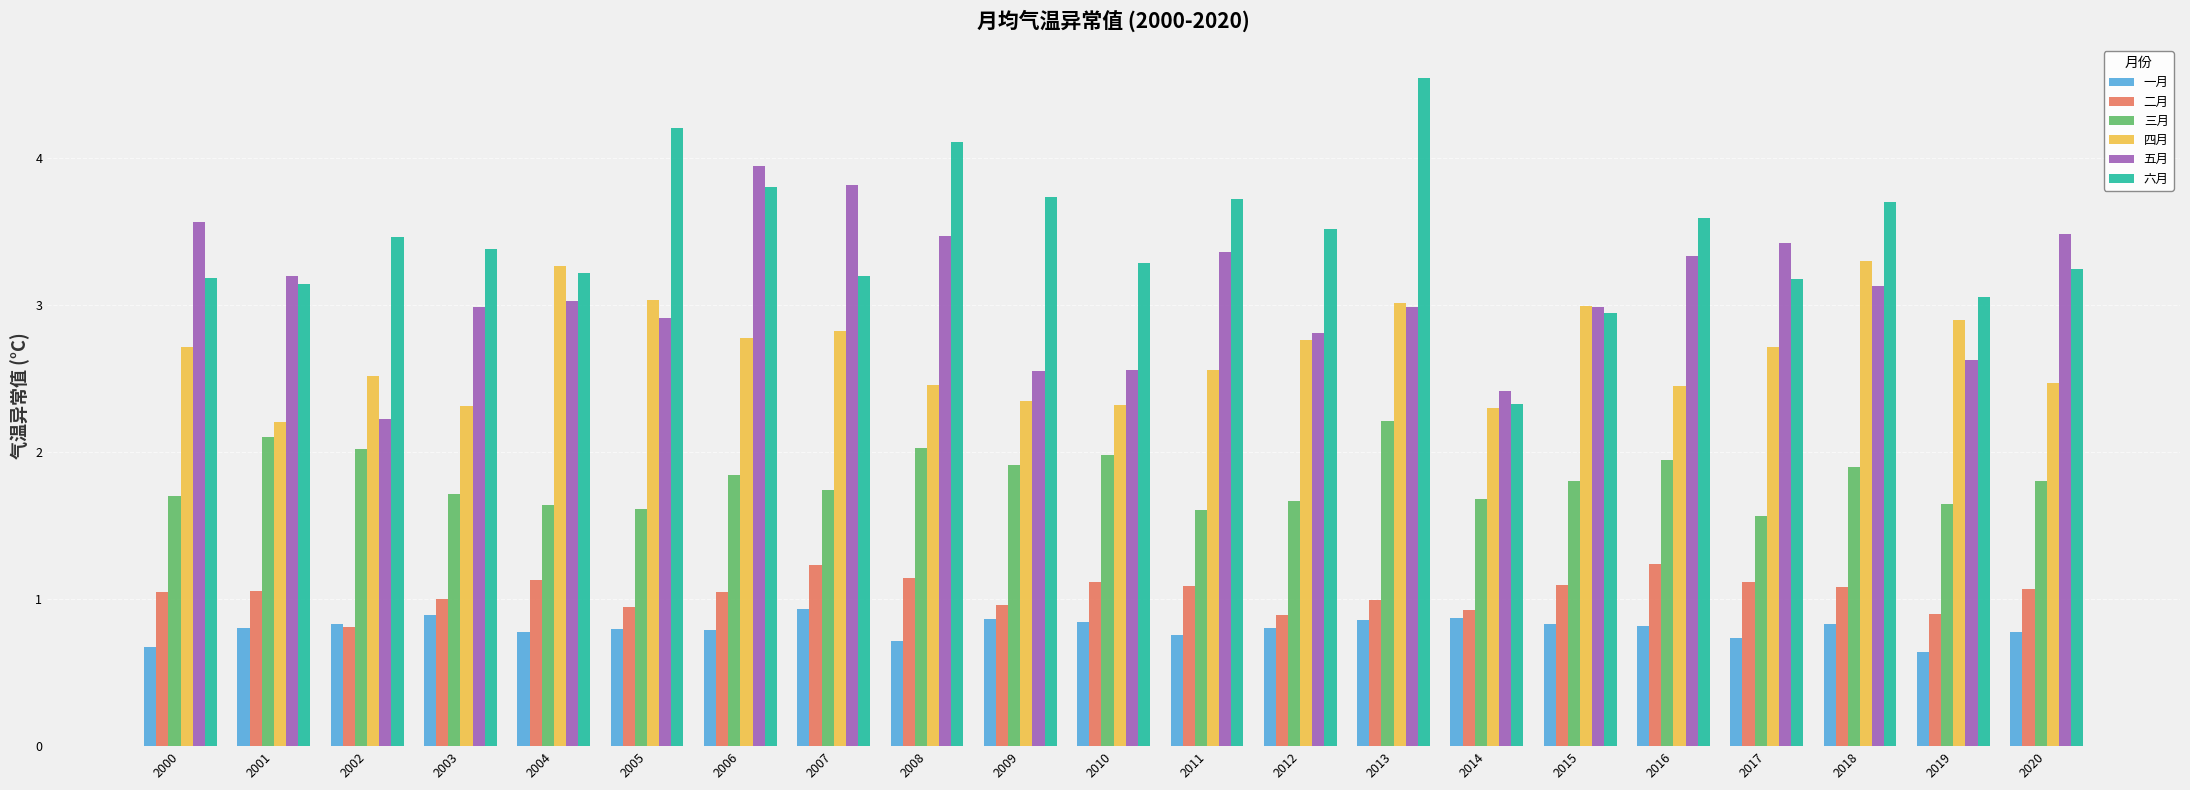

What are all the series names shown in the legend?

一月, 二月, 三月, 四月, 五月, 六月